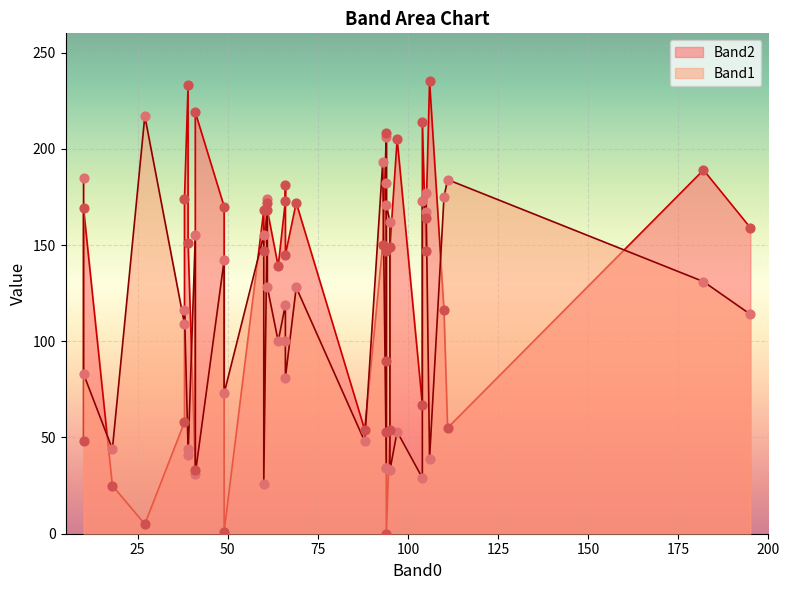

Which series has the largest total across all categories?

Band2